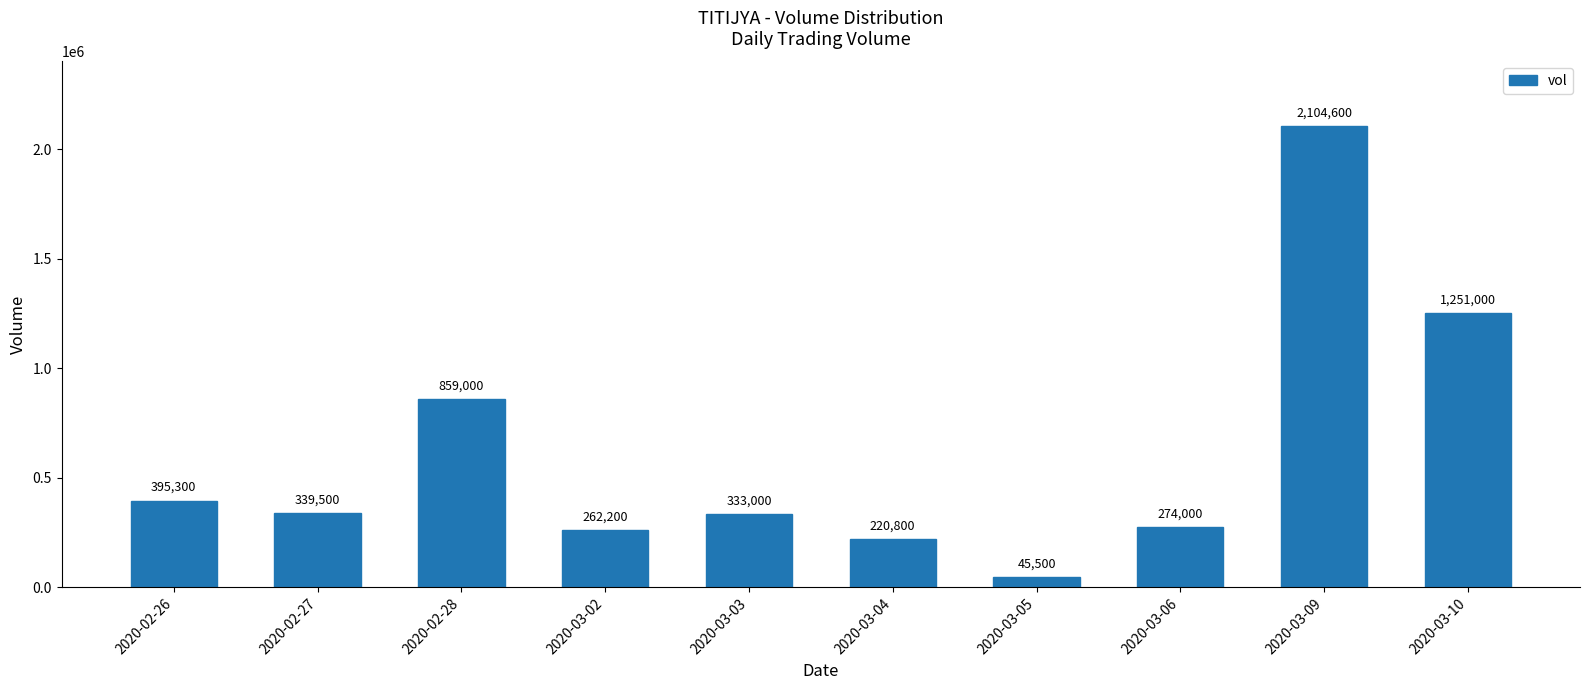

Rank the categories by value from lowest to highest.

2020-03-05, 2020-03-04, 2020-03-02, 2020-03-06, 2020-03-03, 2020-02-27, 2020-02-26, 2020-02-28, 2020-03-10, 2020-03-09